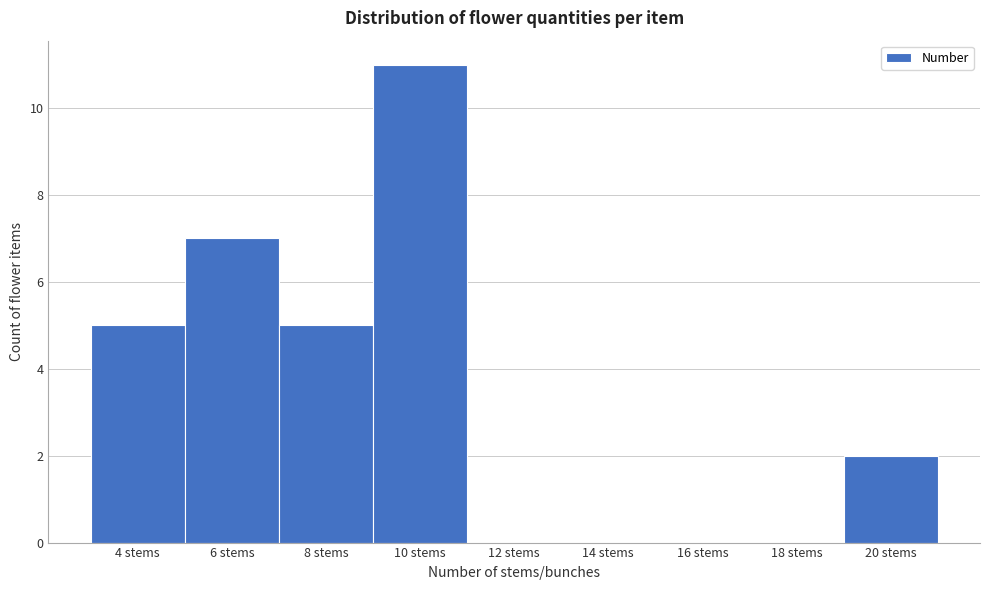

What is the height of the bar covering 19 to 21 on the x-axis? The values are not printed on the chart, so give them approximately, as read against the axis.

2